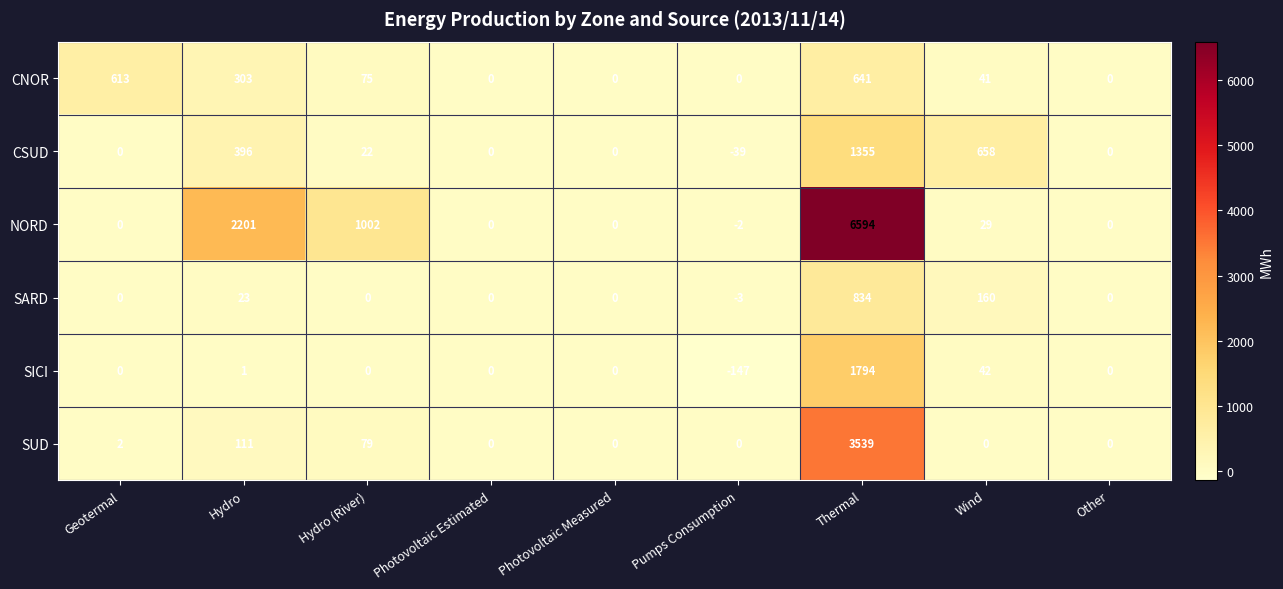

Which series has the widest spread of values?

NORD